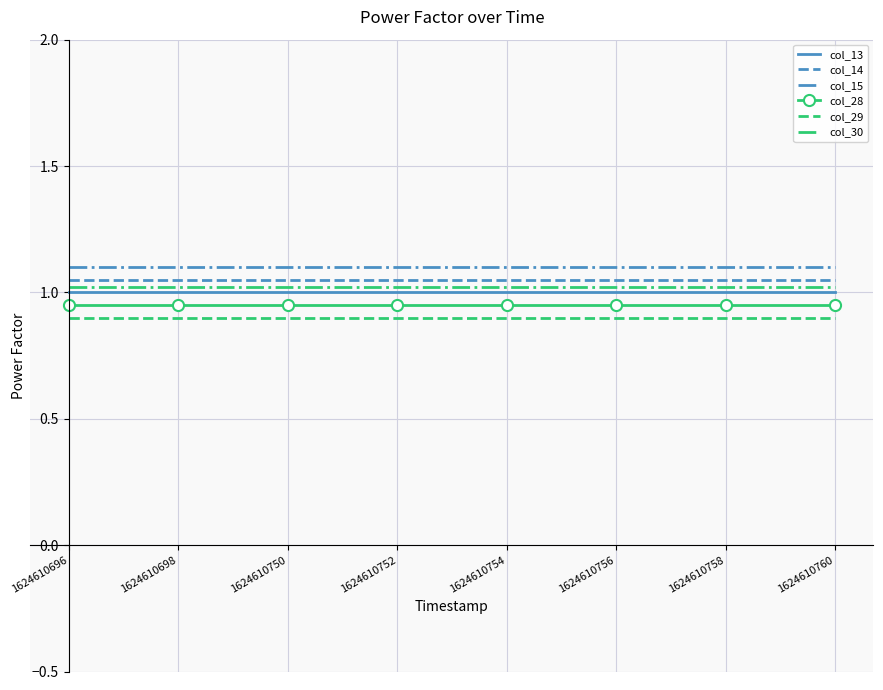

What is the highest value of the col_13 series?

1.0